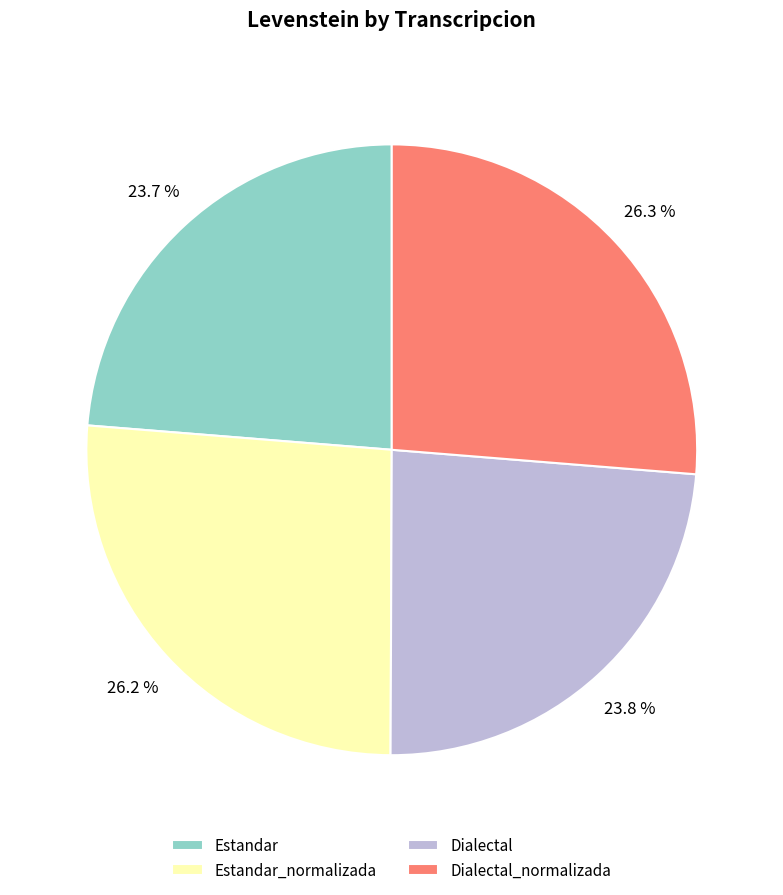

How many slices are in this pie chart?

4